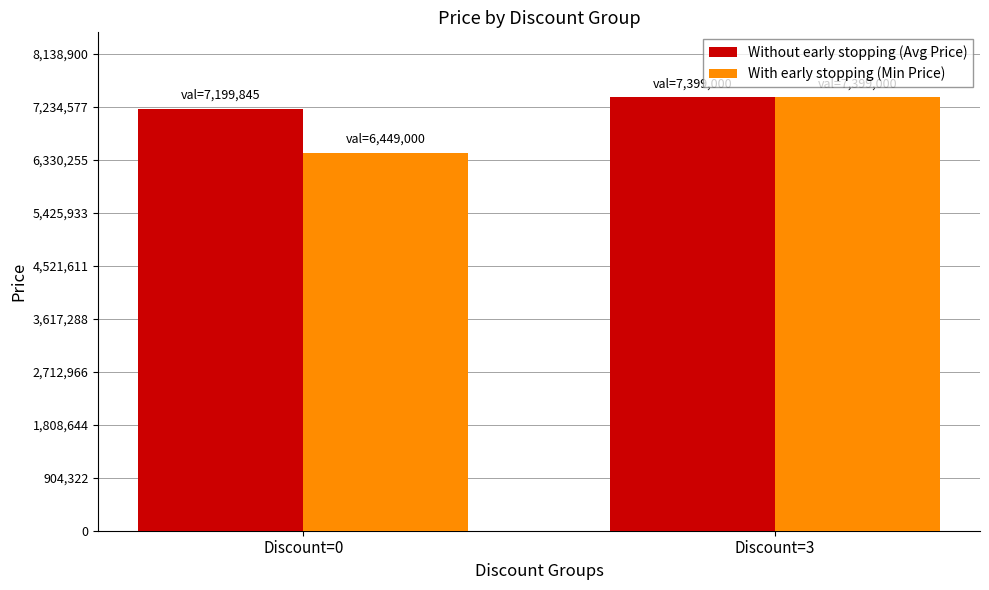

What is the difference between the maximum and minimum values in the Without early stopping (Avg Price) series?

199155